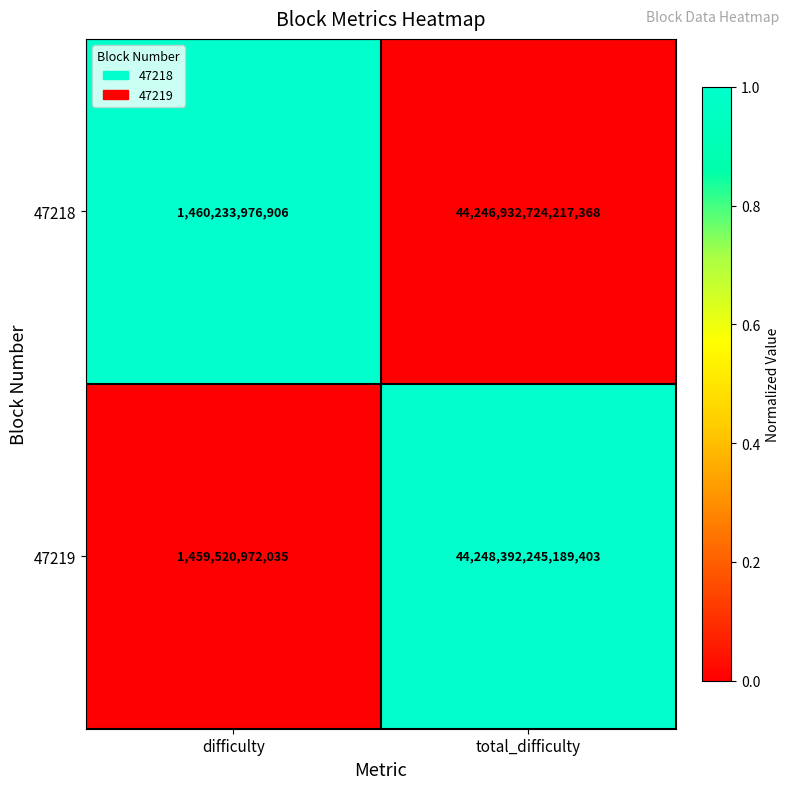

True or false: 47218 has a value of 23644796173583192 at total_difficulty.

False